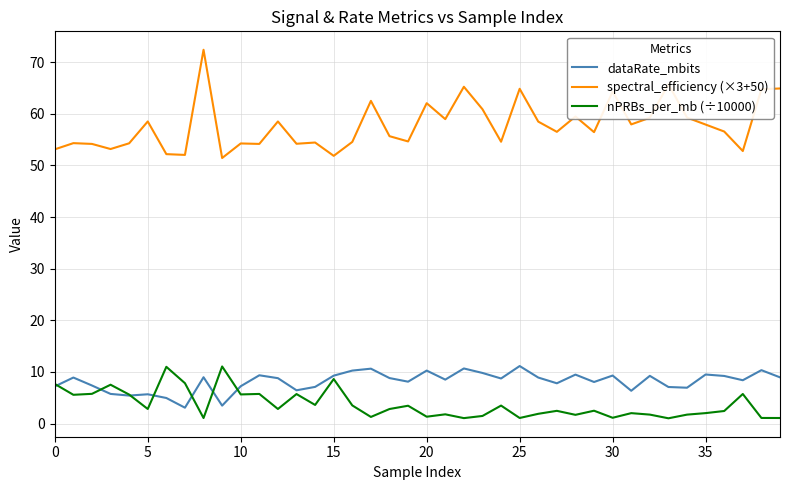

What is the lowest value of the spectral_efficiency (×3+50) series?

51.4